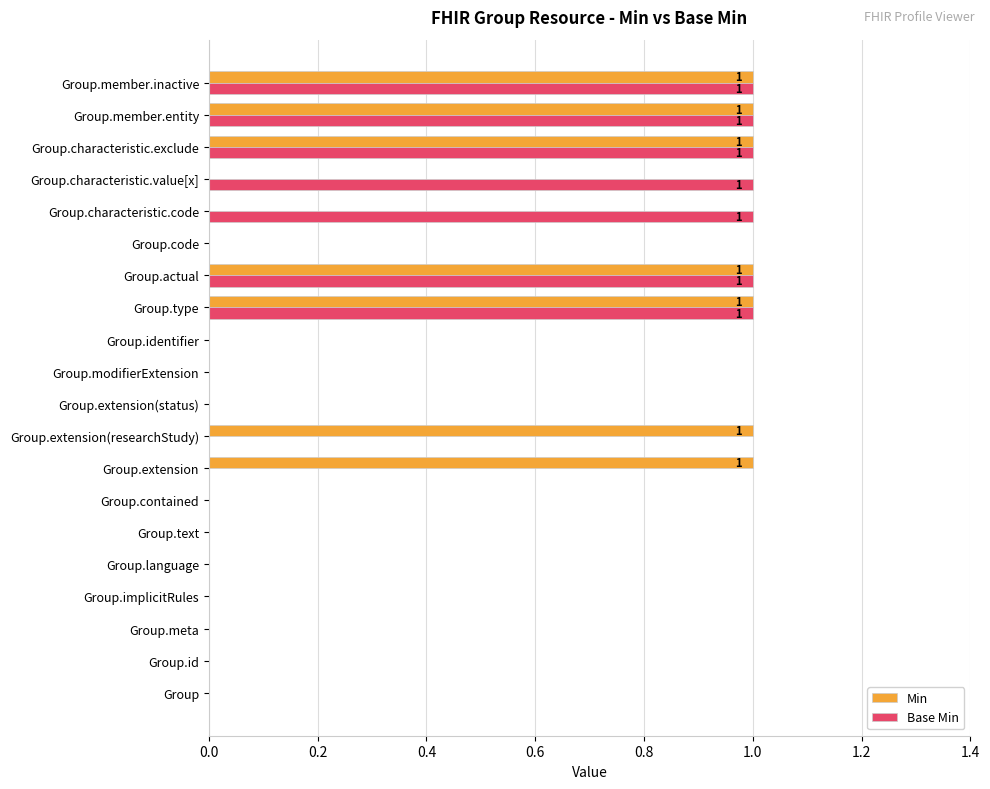

Which series changed the most between Group.meta and Group.extension?

Min